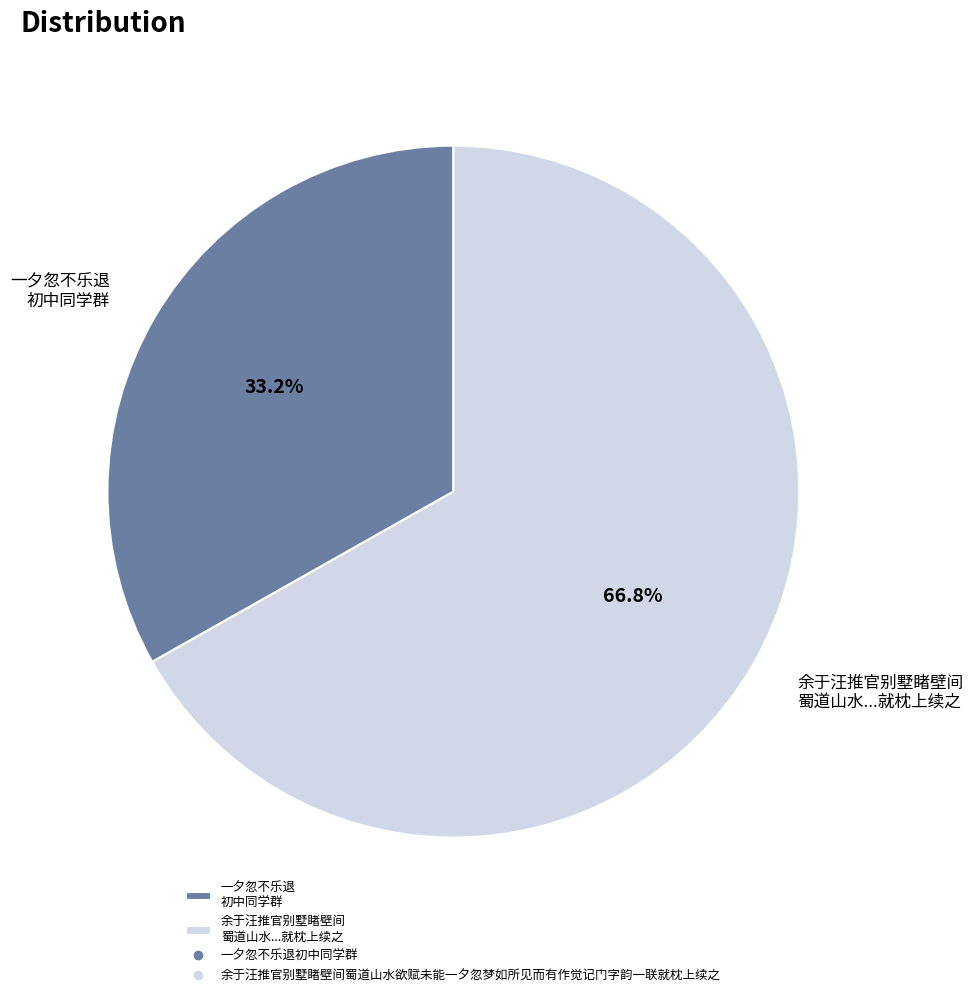

Count the number of slices in the pie.

2